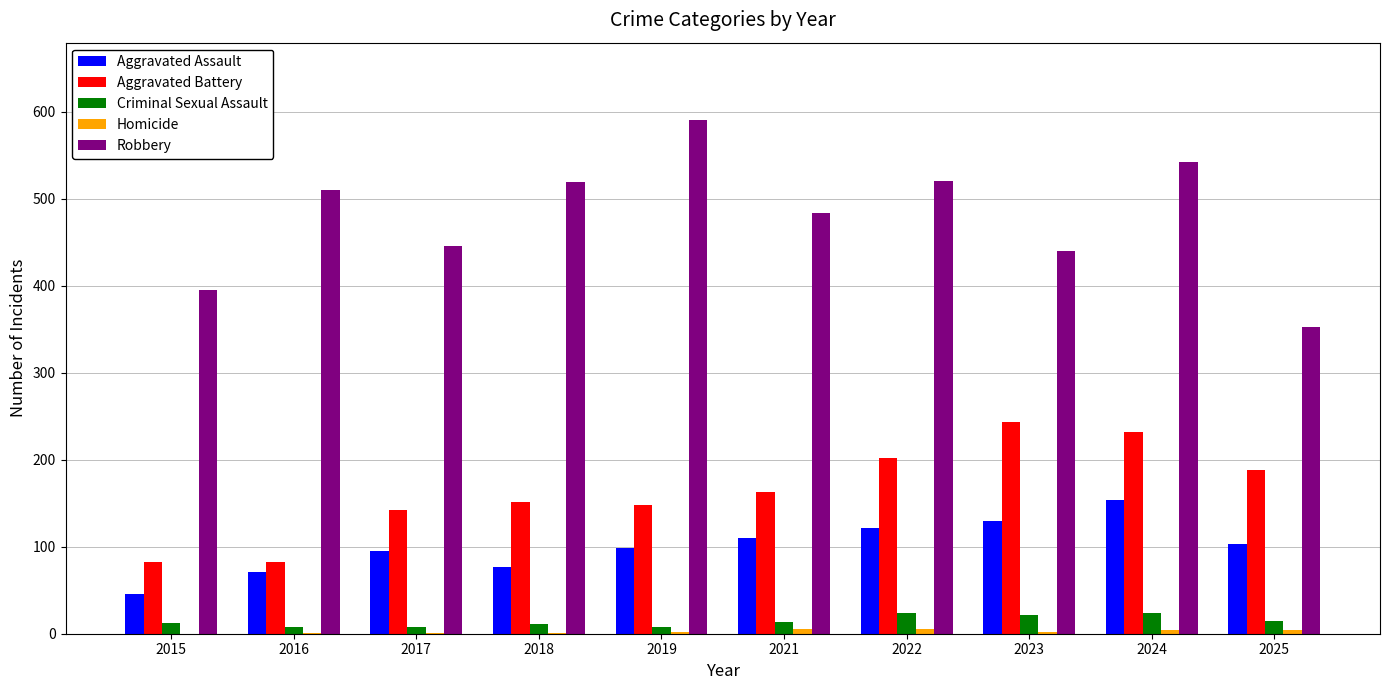

Are the bars grouped side by side (vs. stacked)?

Yes